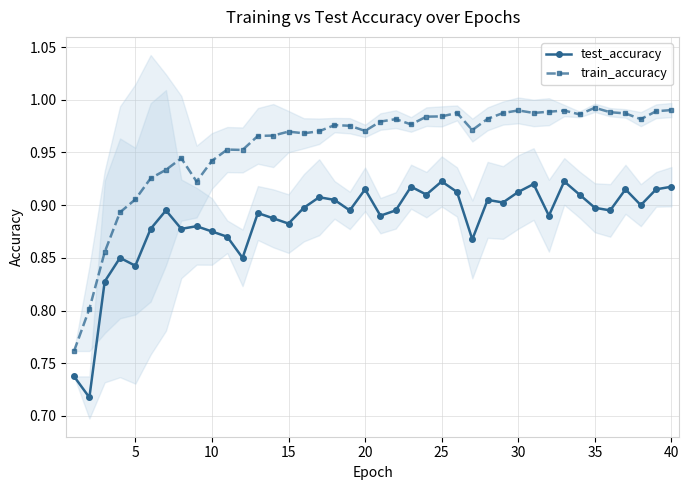

Which series has the largest range (max minus min)?

train_accuracy